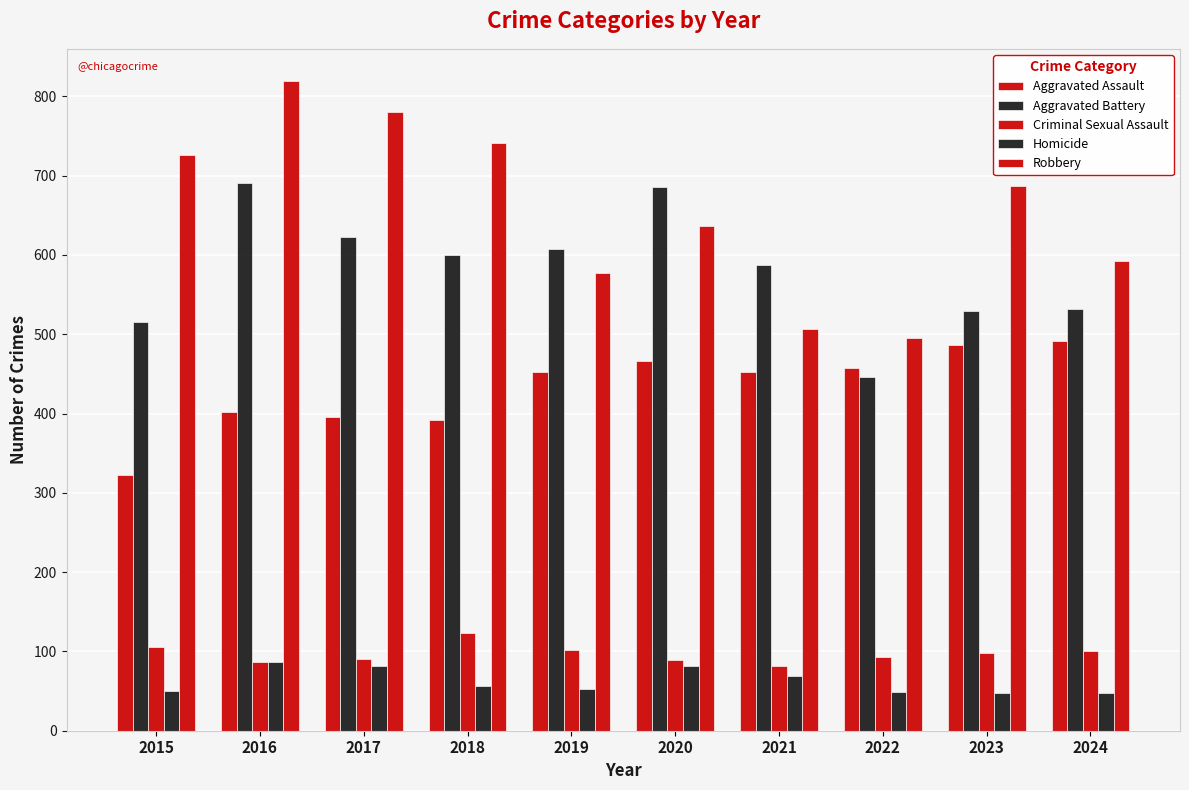

What is the difference between the Criminal Sexual Assault values at 2017 and 2016?

4